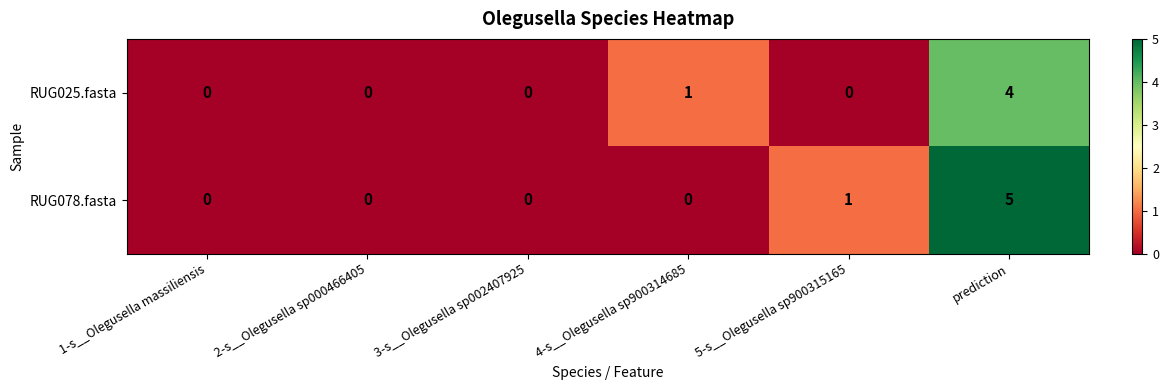

How many RUG025.fasta values are between 0 and 1?

5